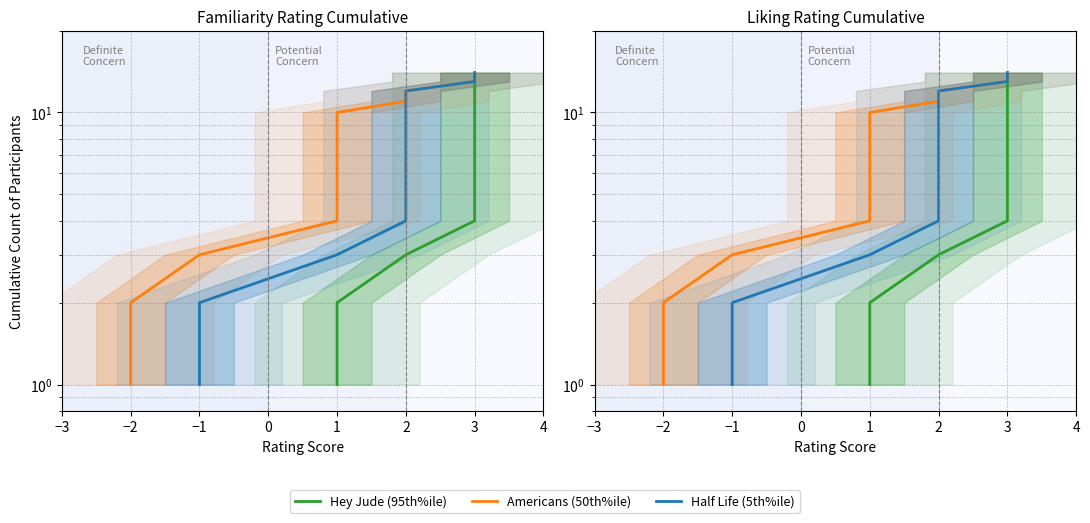

True or false: Half Life (5th%ile) and Americans (50th%ile) cross at least once.

False